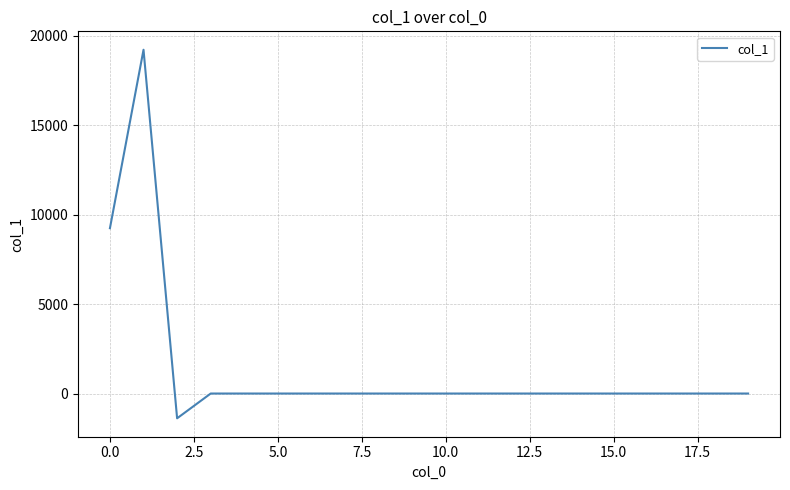

How many values are below 0?

1